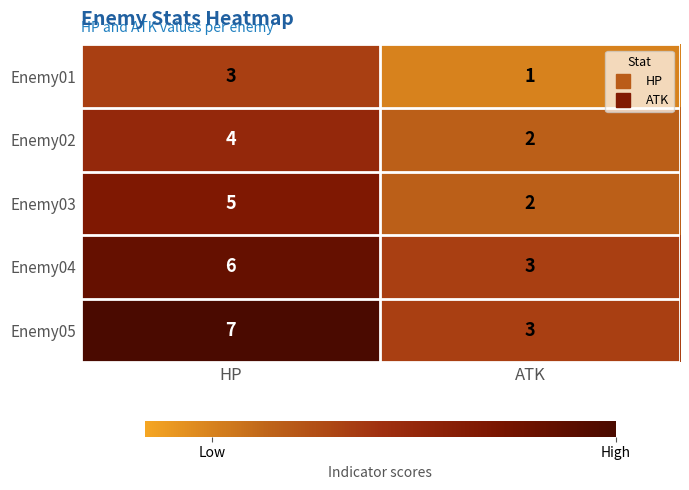

Reading left to right, what are all the values shown in this chart?

Enemy01: HP=3	ATK=1
Enemy02: HP=4	ATK=2
Enemy03: HP=5	ATK=2
Enemy04: HP=6	ATK=3
Enemy05: HP=7	ATK=3